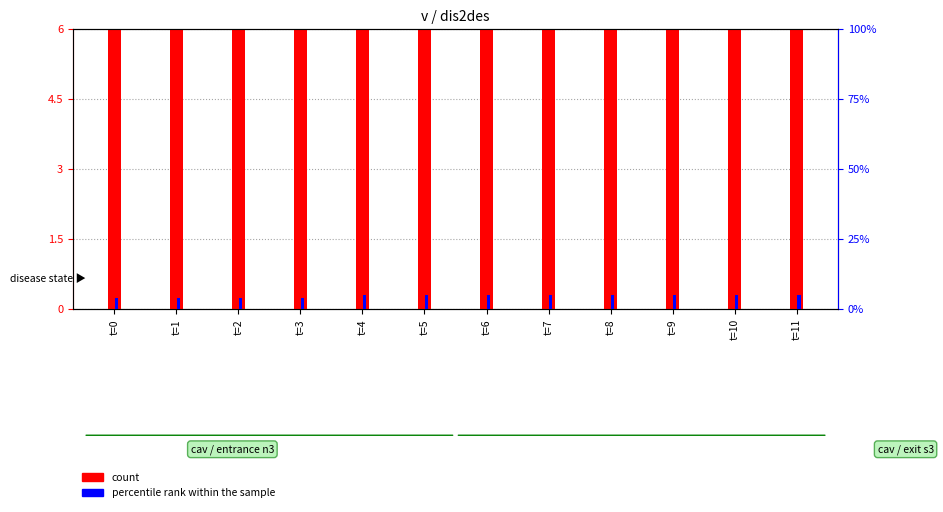

How many data points in percentile rank within the sample are less than 5?

4